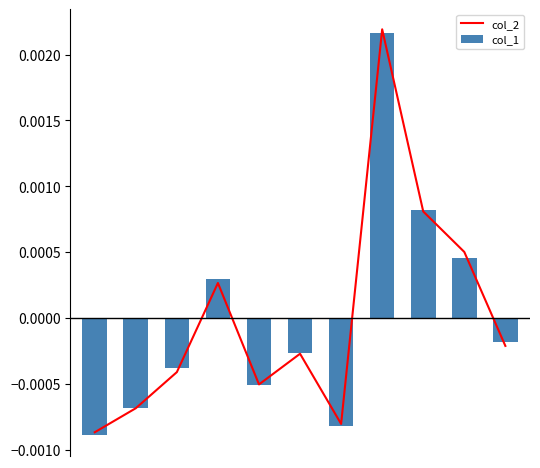

Rank the categories by col_1 value from highest to lowest.

7, 8, 9, 3, 10, 5, 2, 4, 1, 6, 0